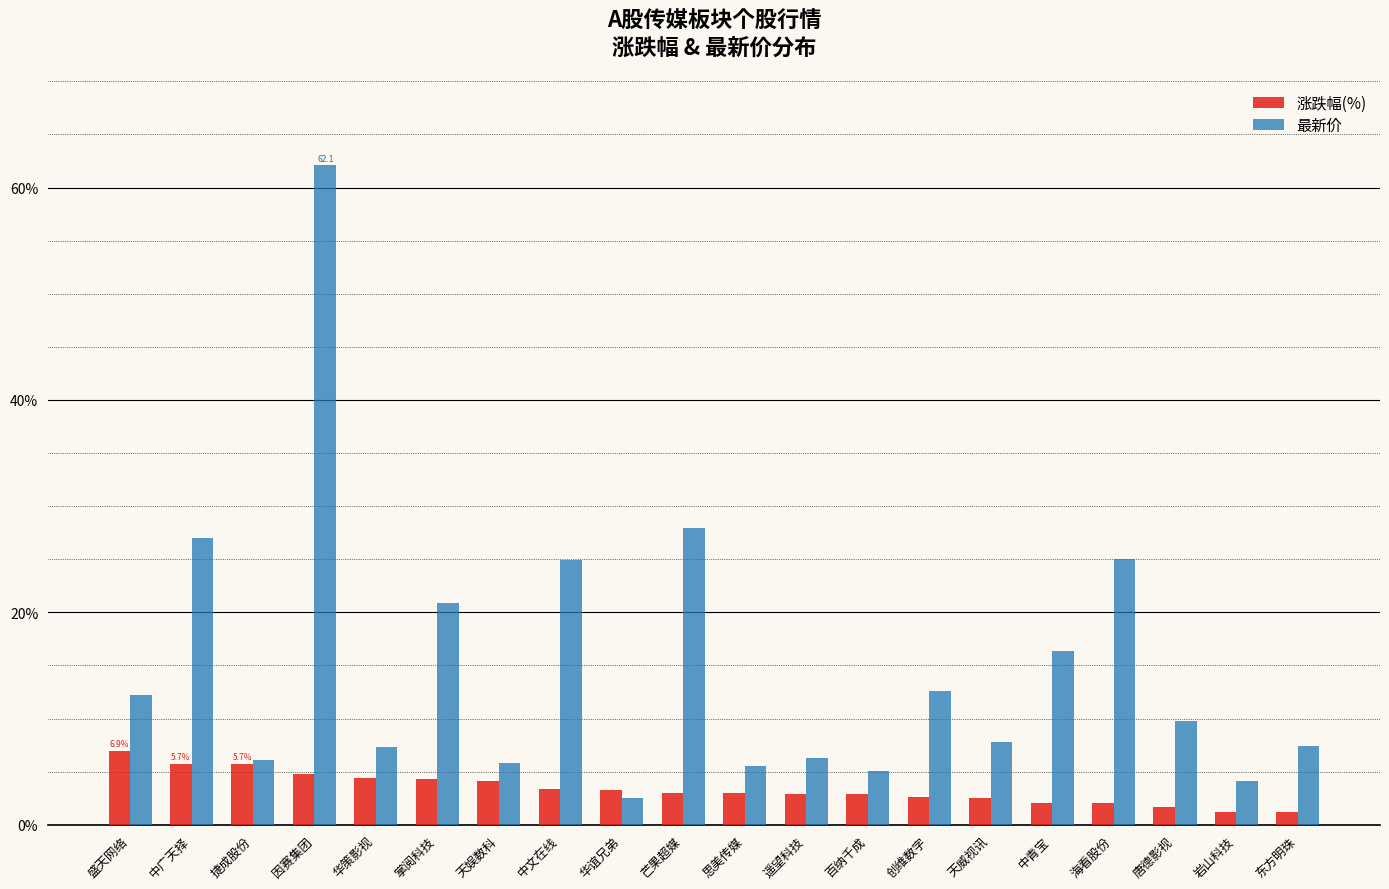

Rank the series by their maximum value, from highest to lowest.

最新价, 涨跌幅(%)